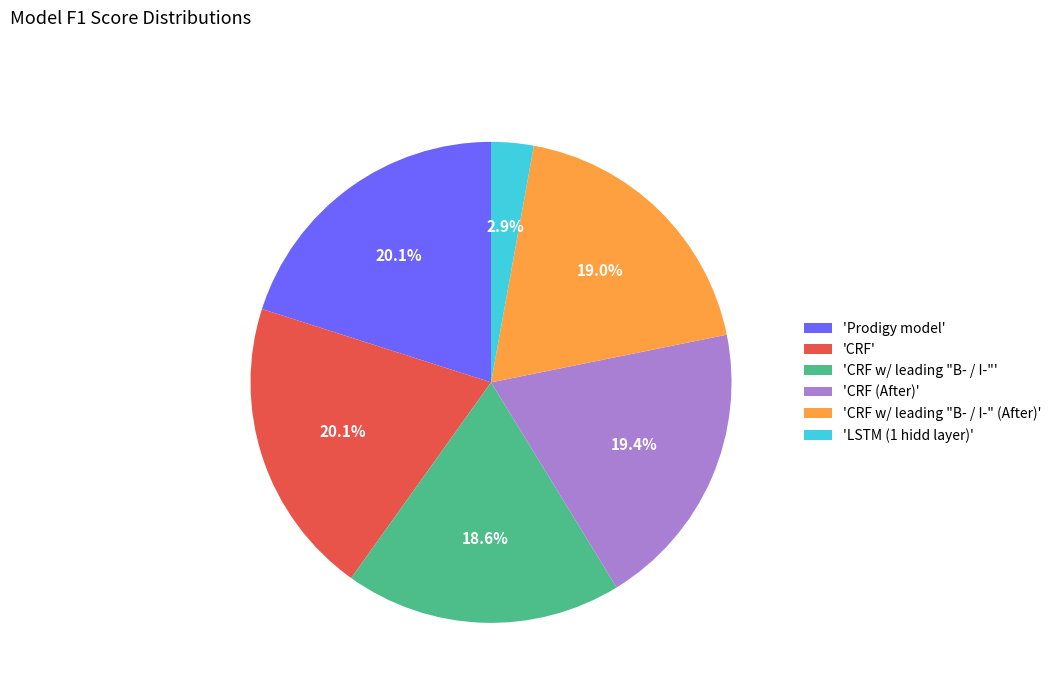

Is there any slice that represents more than half of the pie?

No